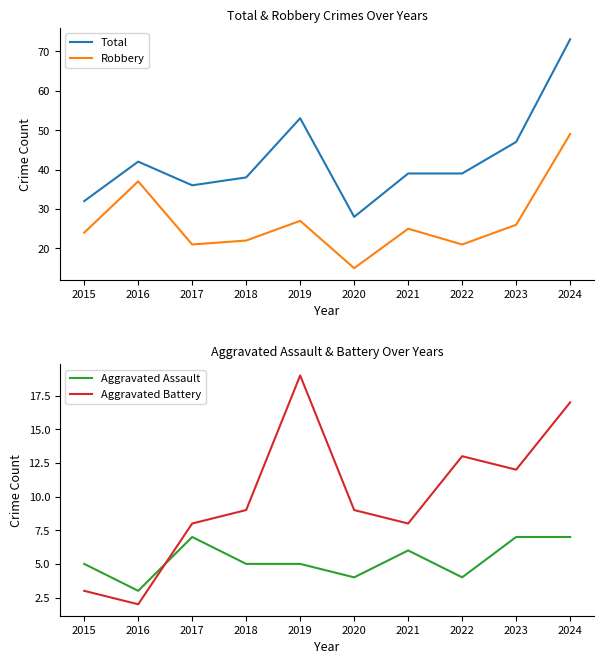

How many lines are shown in the chart?

4